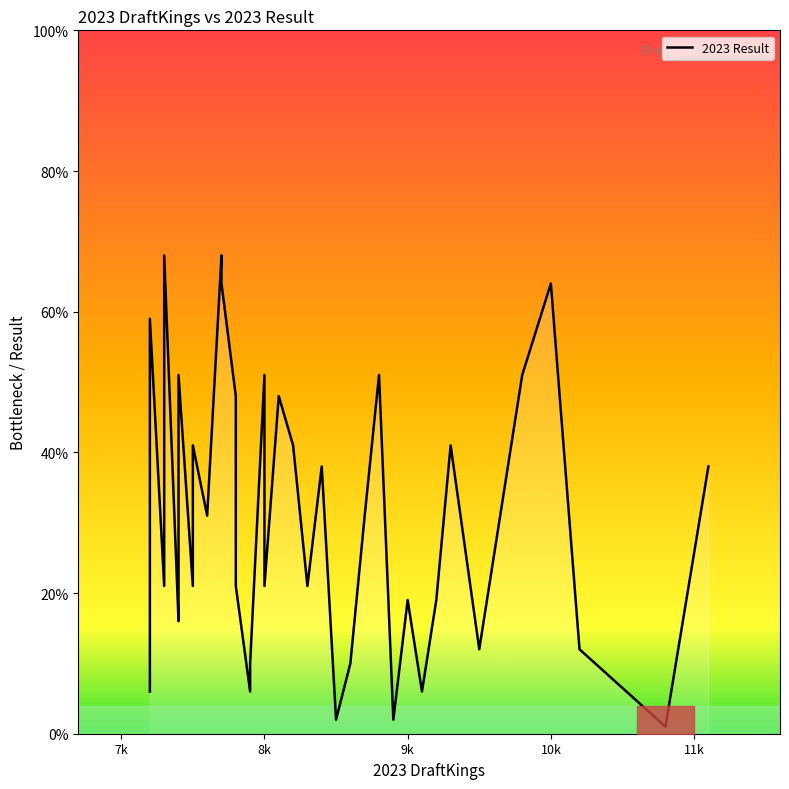

What is the sum of all values?

1224